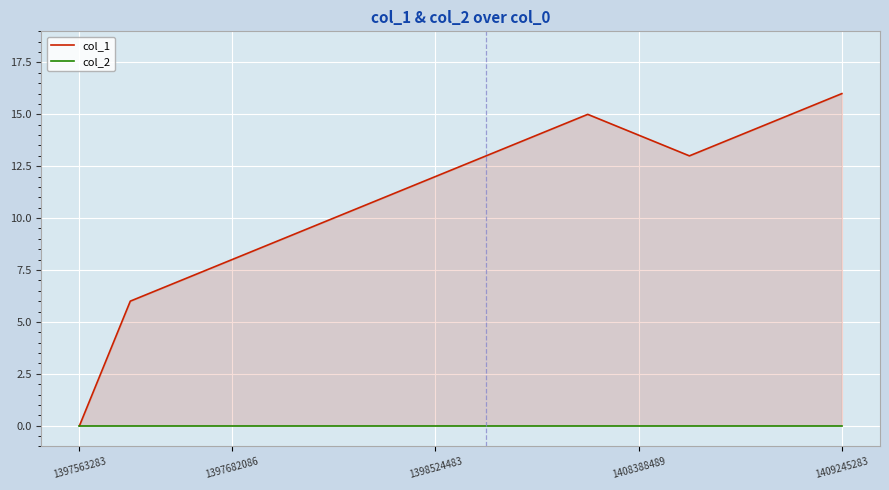

How many data points in col_1 are above 13?

6